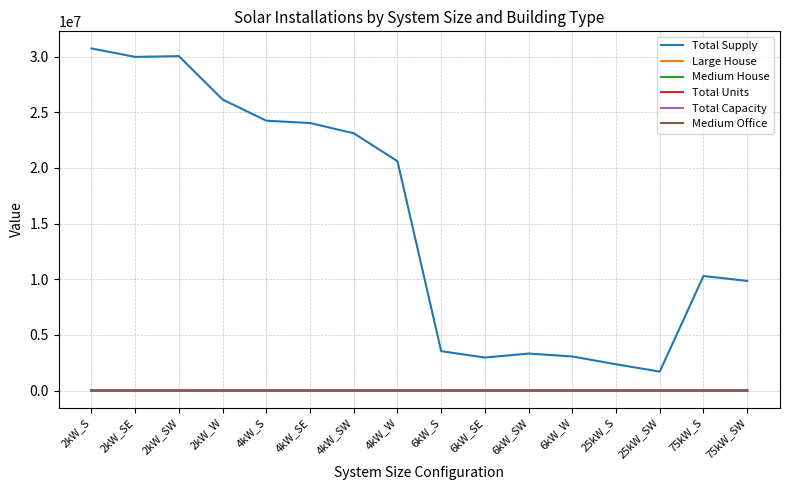

True or false: Total Capacity and Total Supply cross at least once.

False